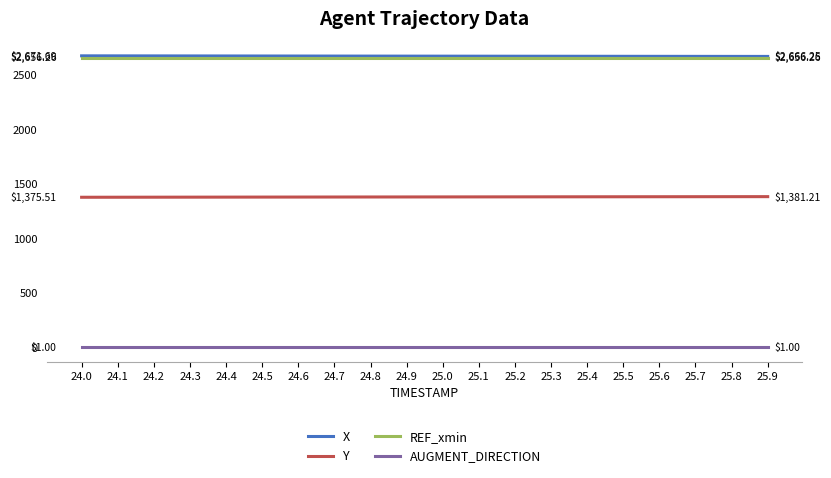

True or false: X and Y intersect in this chart.

False